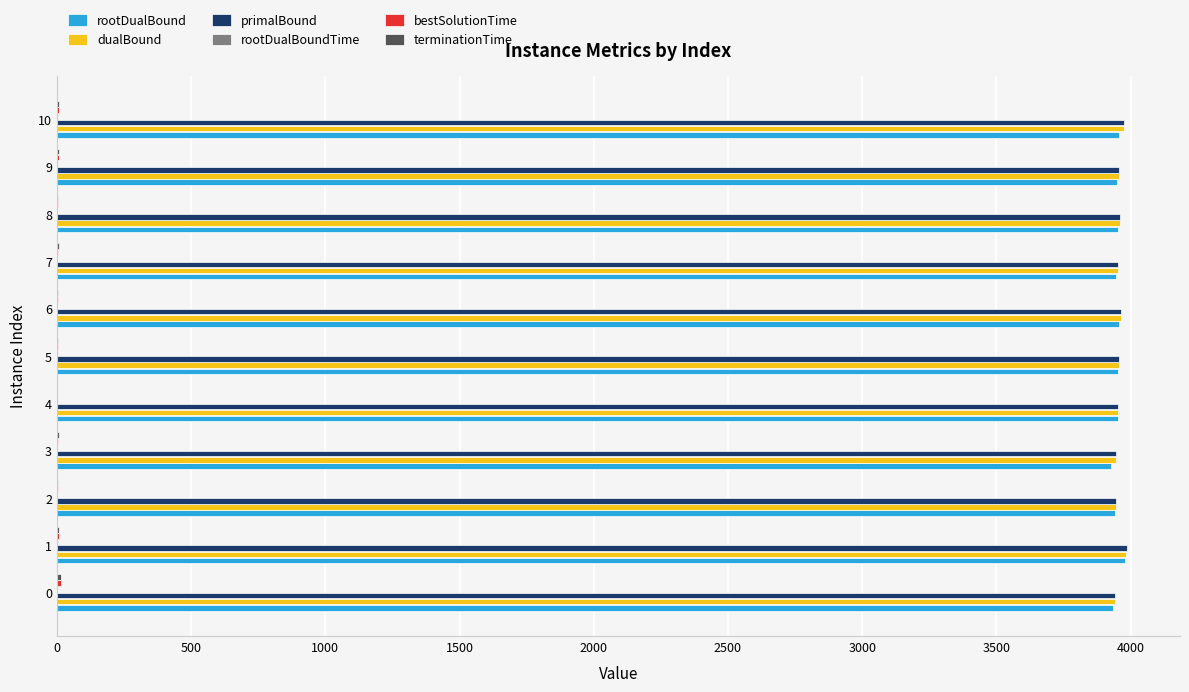

Count the number of data series in this chart.

6